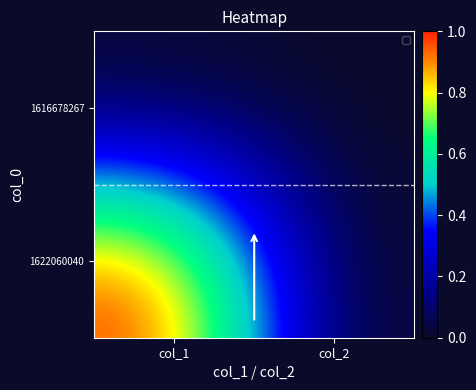

Count the number of data series in this chart.

2